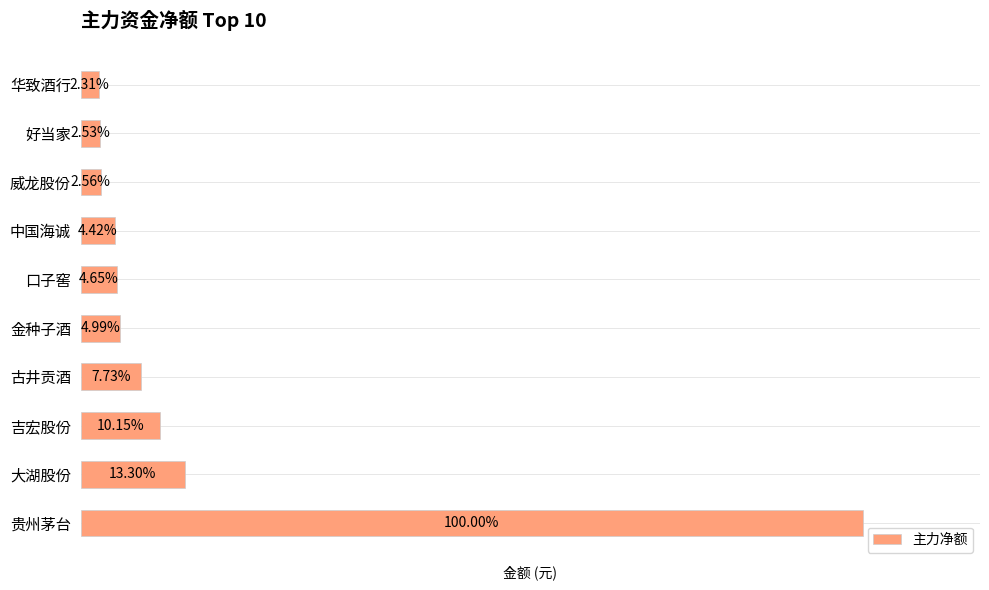

Are the bars horizontal?

Yes